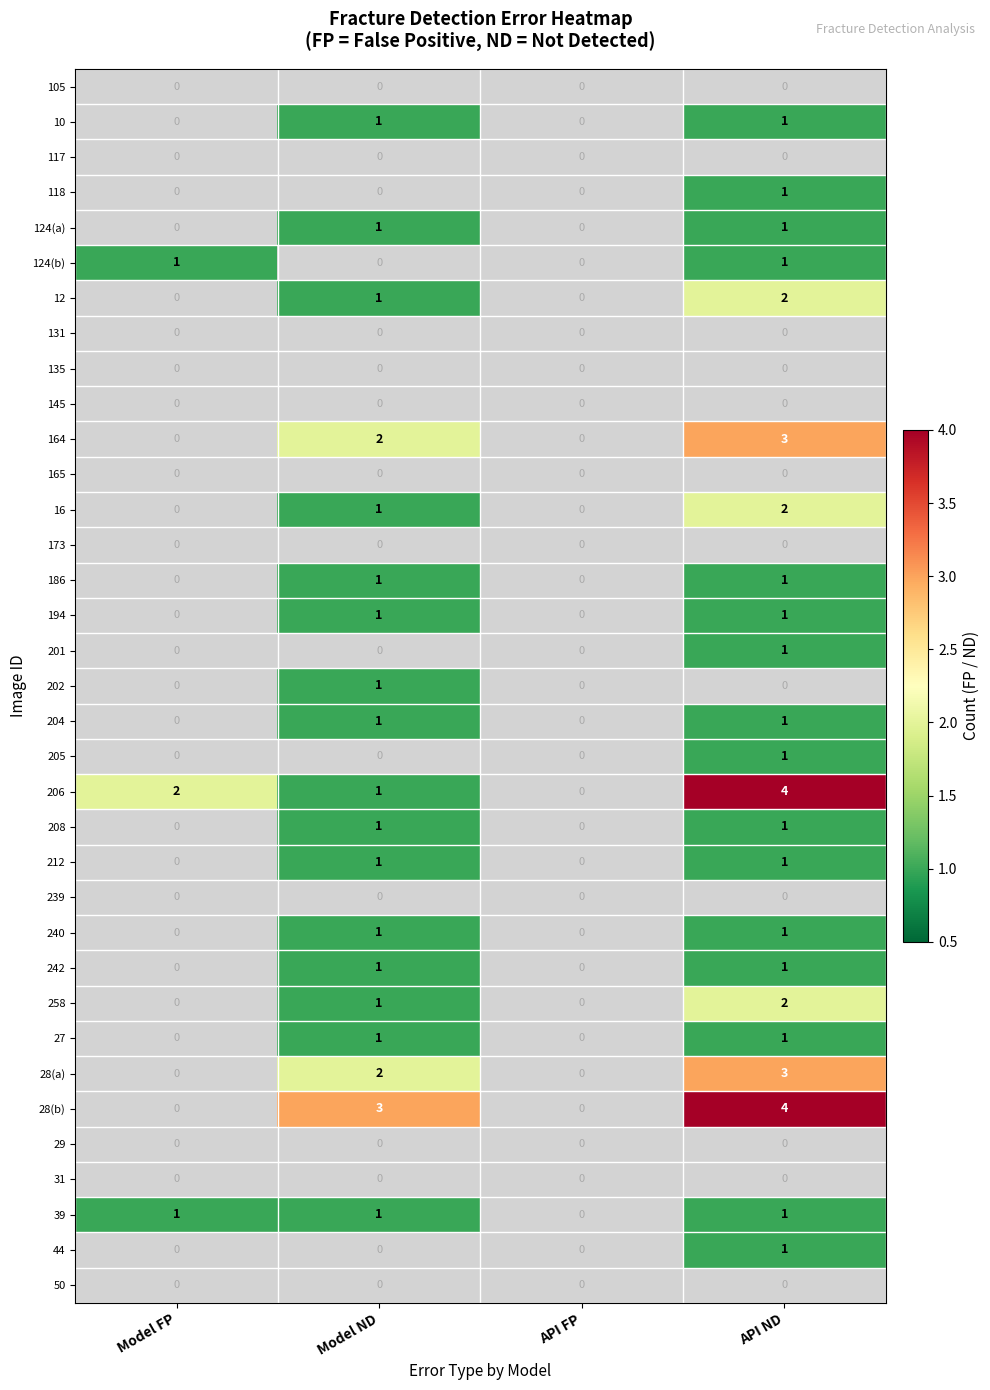

At how many categories does at least one series exceed 1?

3